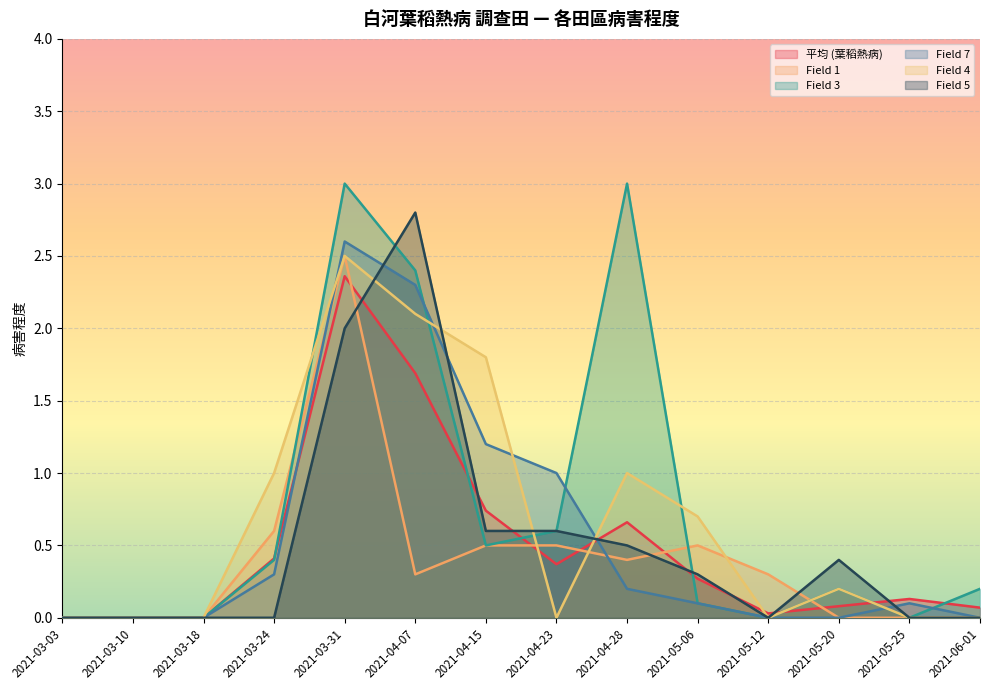

True or false: Field 7 has more than 0 interior local peaks.

True